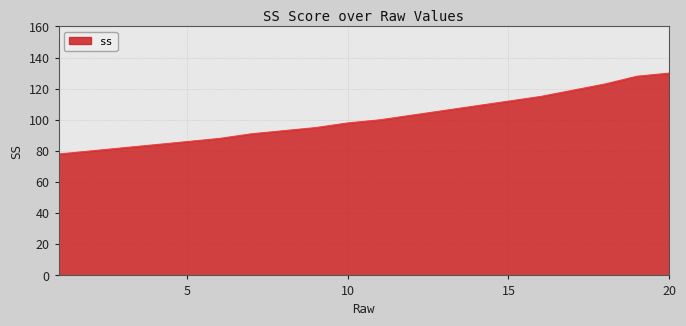

What is the difference between the second highest and minimum values?

50